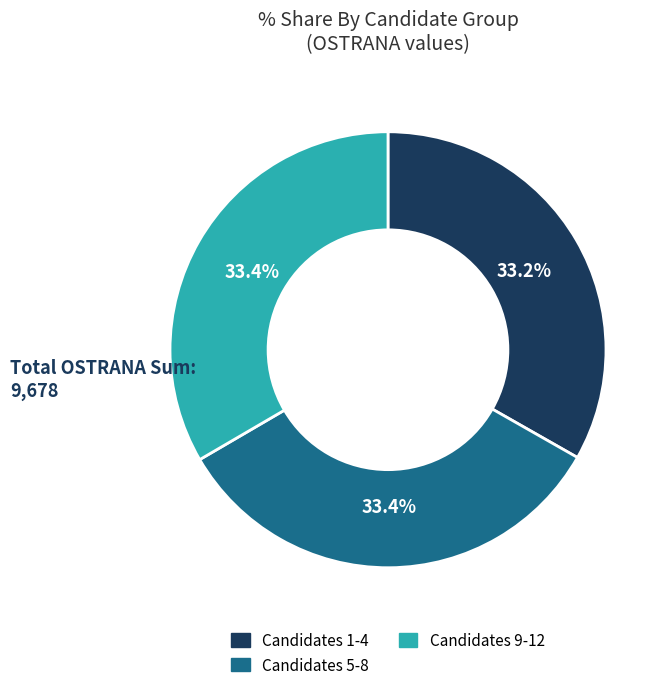

Is there a majority slice in this chart?

No